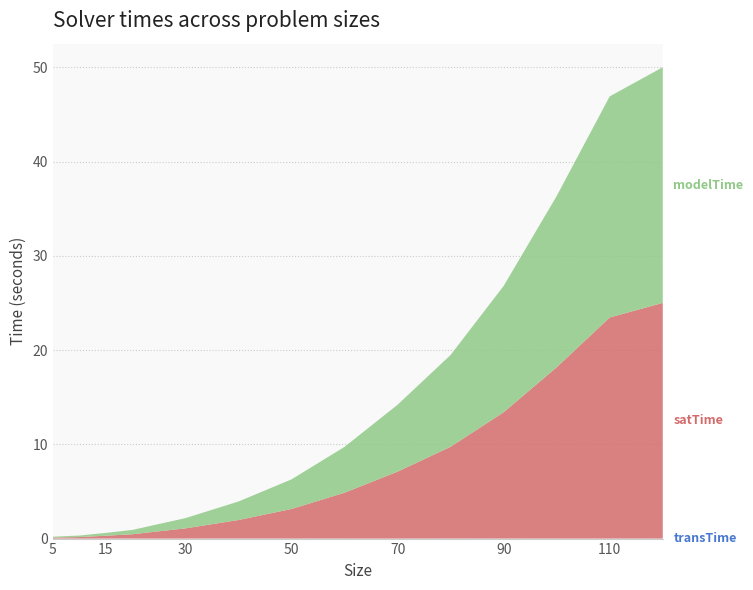

Reading left to right, what are all the values shown in this chart?

transTime: 0.0	0.0	0.0	0.0	0.0	0.0	0.0	0.0	0.0	0.0	0.0	0.0	0.0	0.0
satTime: 0.1	0.2	0.3	0.5	1.1	2.0	3.1	4.9	7.1	9.7	13.4	18.2	23.5	25.0
modelTime: 0.1	0.2	0.3	0.5	1.1	2.0	3.1	4.9	7.1	9.7	13.4	18.2	23.5	25.0